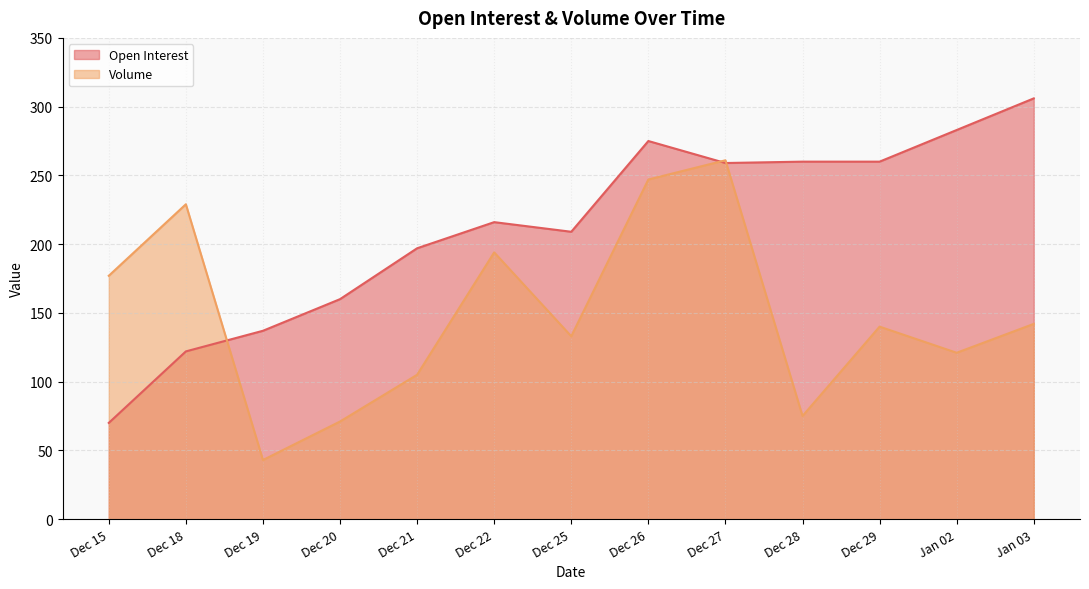

Between Jan 02 and Jan 03, which series saw the biggest shift?

Open Interest